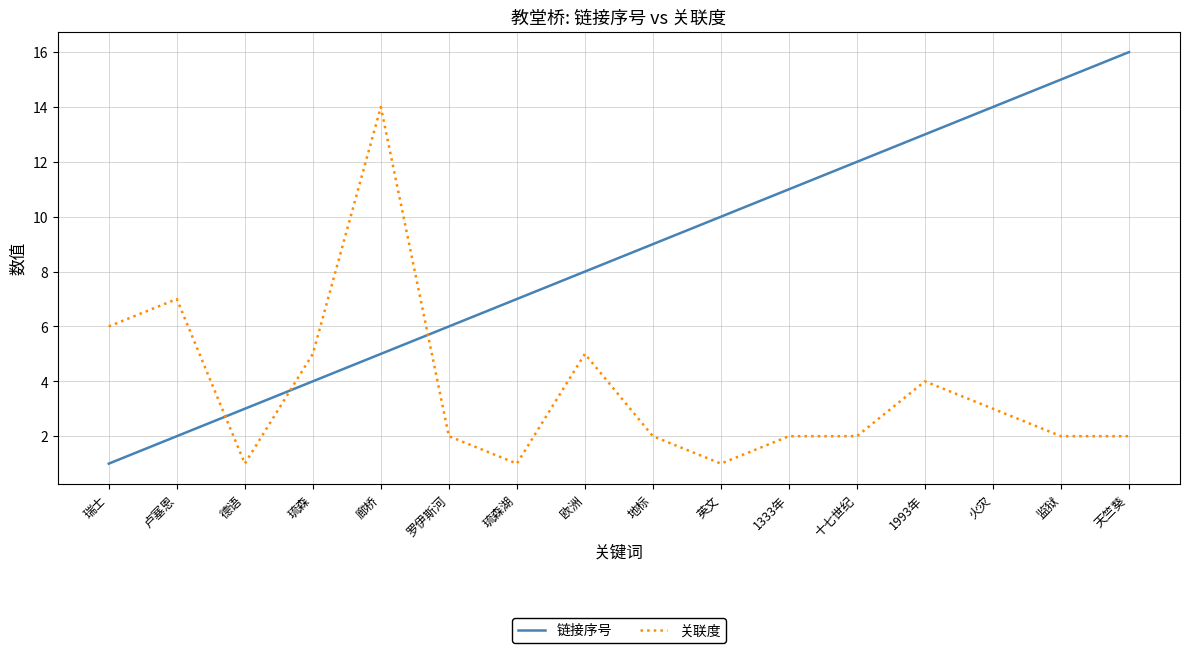

Which series has the largest range (max minus min)?

链接序号